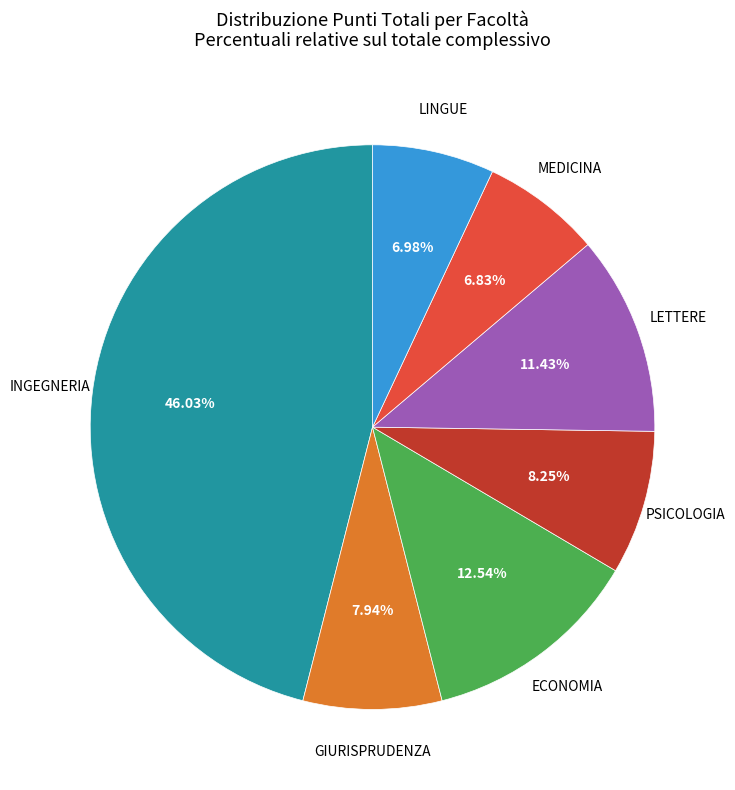

To the nearest percent, what is the average slice percentage?

14%